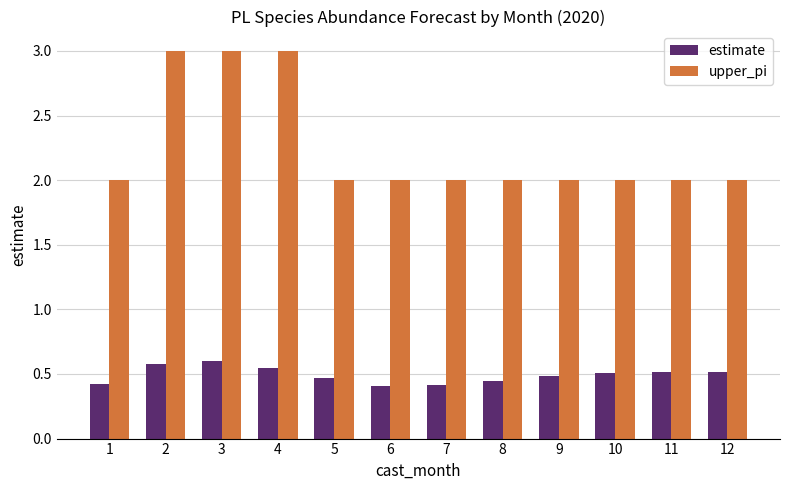

Which series has the largest range (max minus min)?

upper_pi